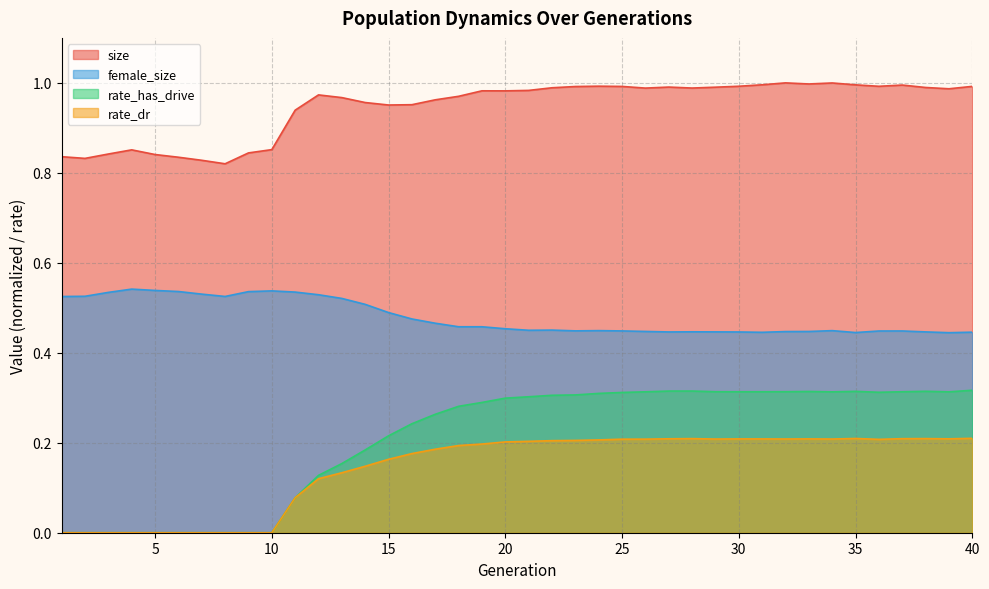

Is it true that female_size equals 0.5 at 1?

True